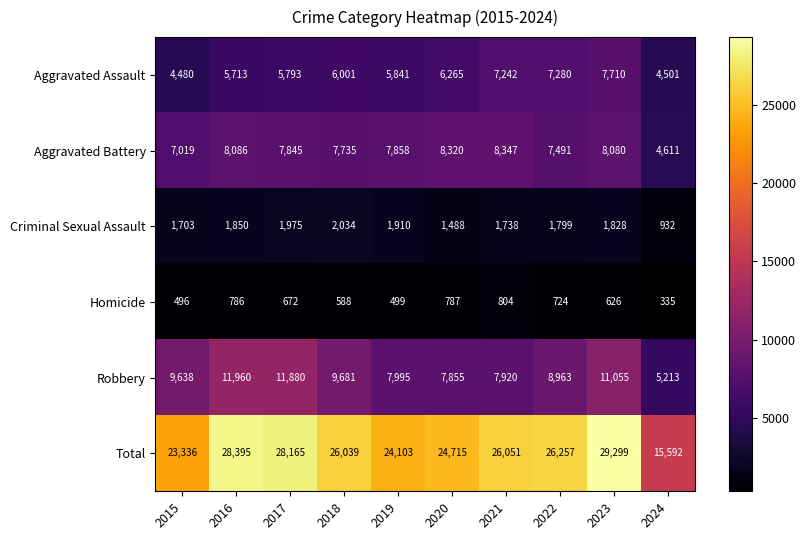

The Aggravated Battery series shows 14044 at 2023. True or false?

False